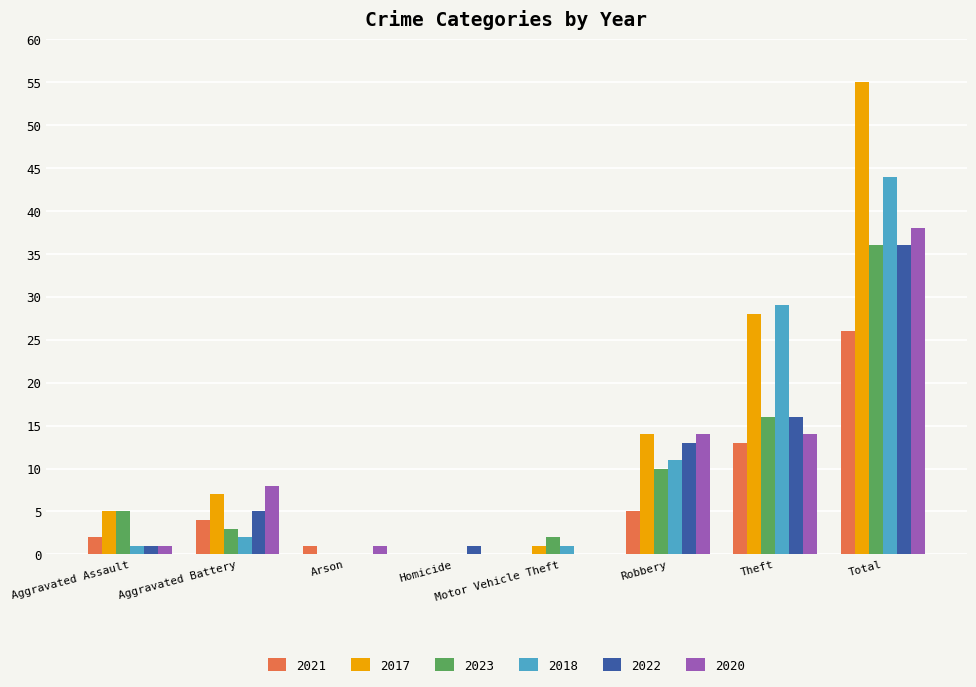

Is the value of 2018 at Aggravated Battery greater than the value of 2022 at Aggravated Battery?

No